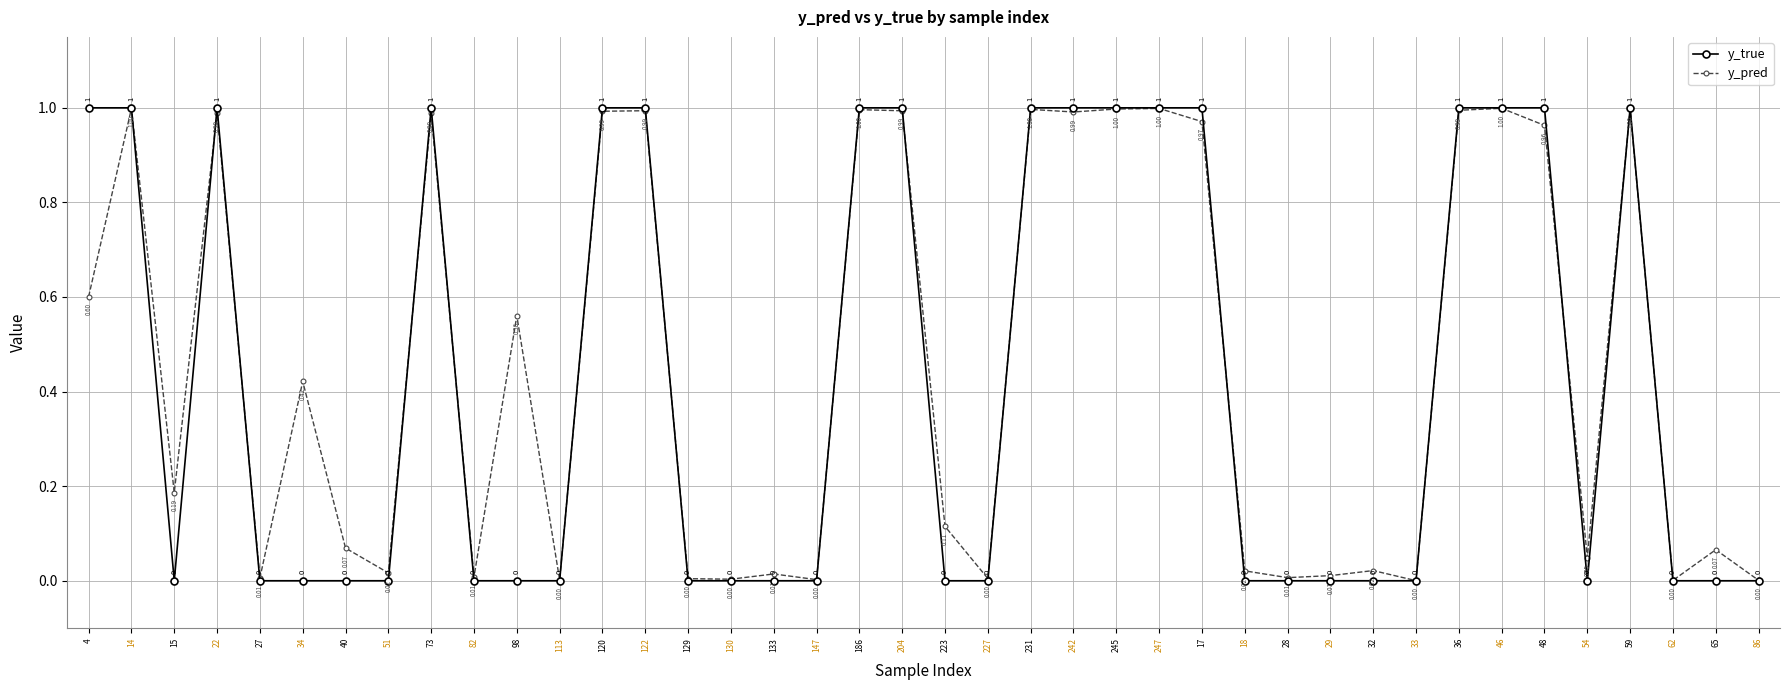

How many lines are shown in the chart?

2